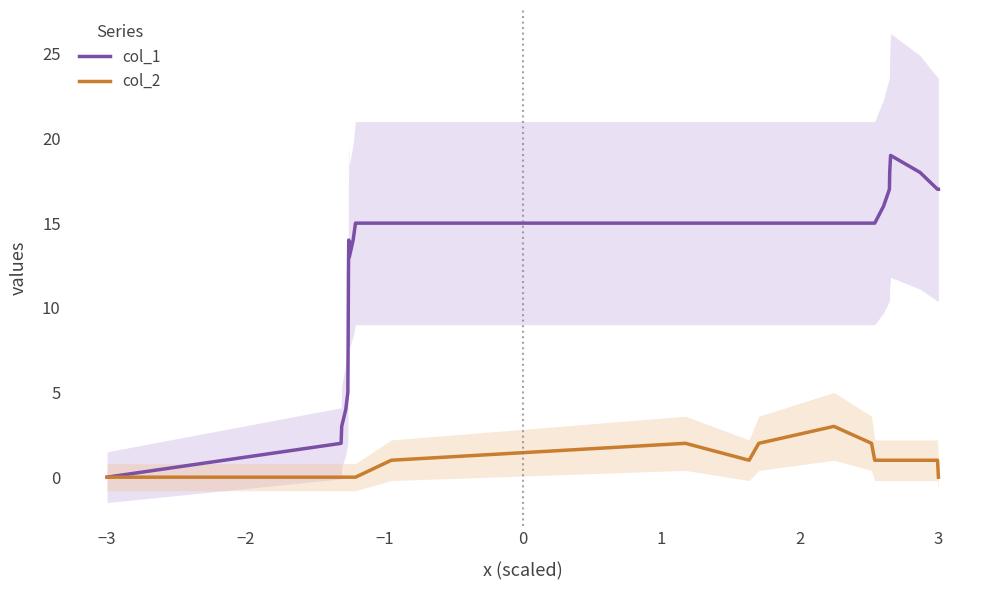

Which series has the largest total across all categories?

col_1